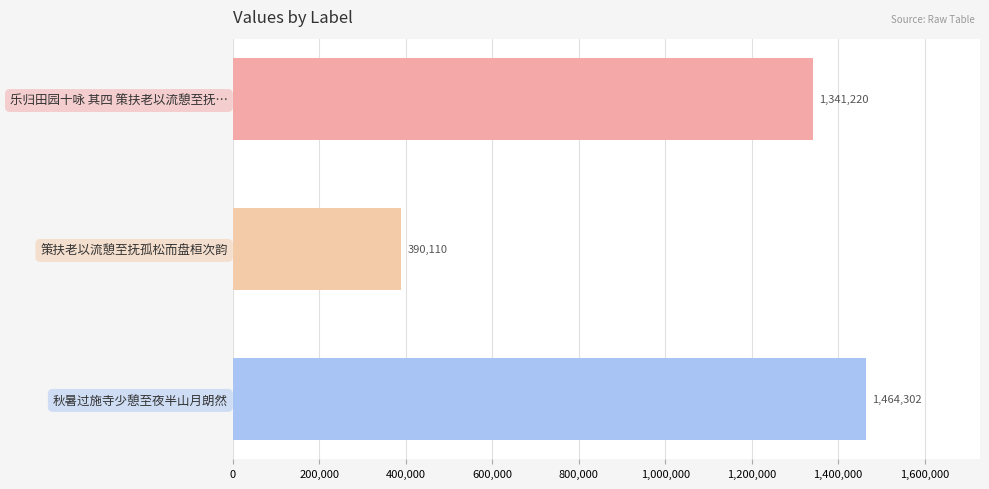

Reading top to bottom, list all the values displayed in this chart.

乐归田园十咏 其四 策扶老以流憩至抚…=1341220	策扶老以流憩至抚孤松而盘桓次韵=390110	秋暑过施寺少憩至夜半山月朗然=1464302